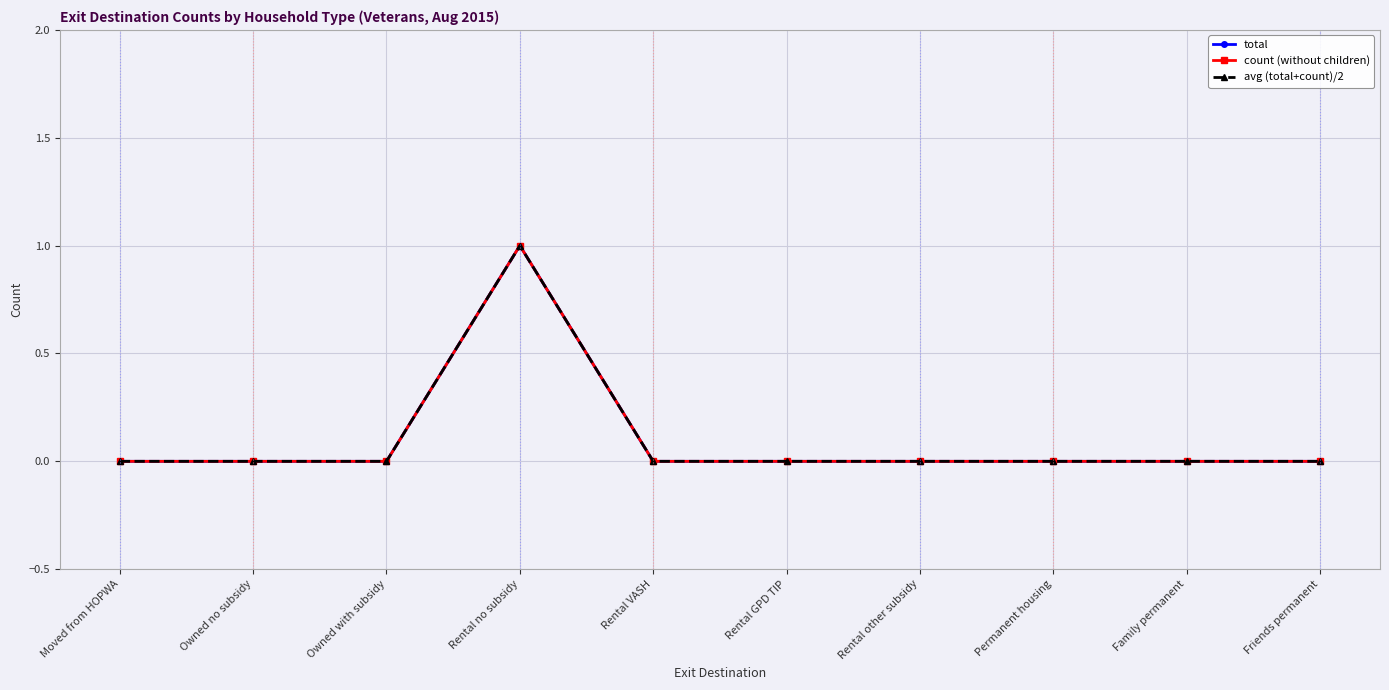

Reading right to left, transcribe all the data shown in this chart.

total: Friends permanent=0	Family permanent=0	Permanent housing=0	Rental other subsidy=0	Rental GPD TIP=0	Rental VASH=0	Rental no subsidy=1	Owned with subsidy=0	Owned no subsidy=0	Moved from HOPWA=0
count (without children): Friends permanent=0	Family permanent=0	Permanent housing=0	Rental other subsidy=0	Rental GPD TIP=0	Rental VASH=0	Rental no subsidy=1	Owned with subsidy=0	Owned no subsidy=0	Moved from HOPWA=0
avg (total+count)/2: Friends permanent=0	Family permanent=0	Permanent housing=0	Rental other subsidy=0	Rental GPD TIP=0	Rental VASH=0	Rental no subsidy=1	Owned with subsidy=0	Owned no subsidy=0	Moved from HOPWA=0